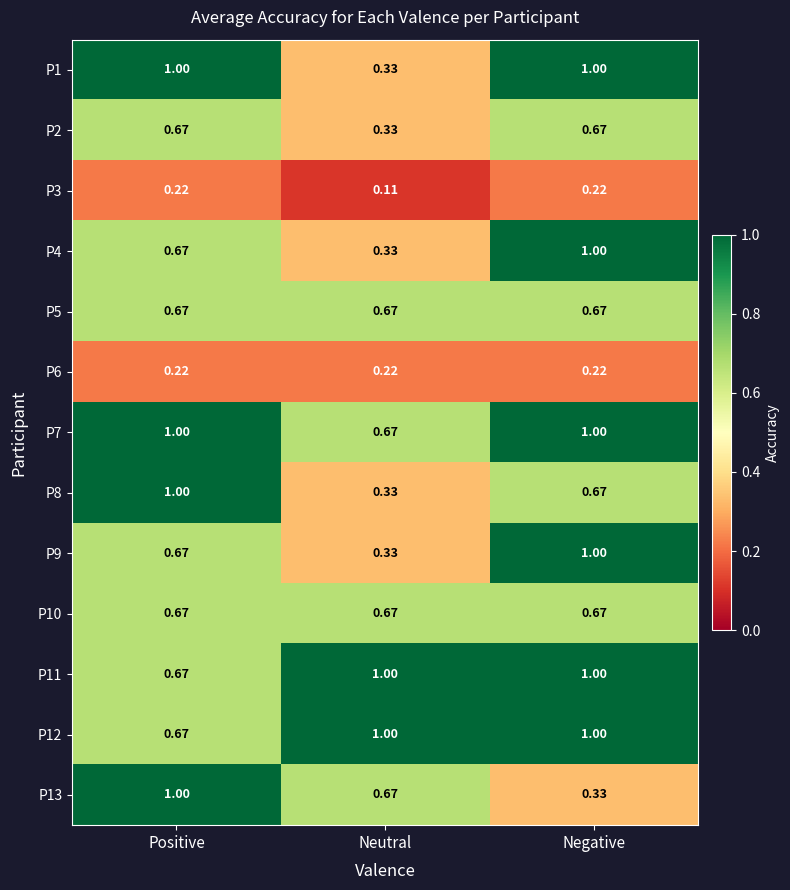

Where is P7 nearest to the value 0?

Neutral